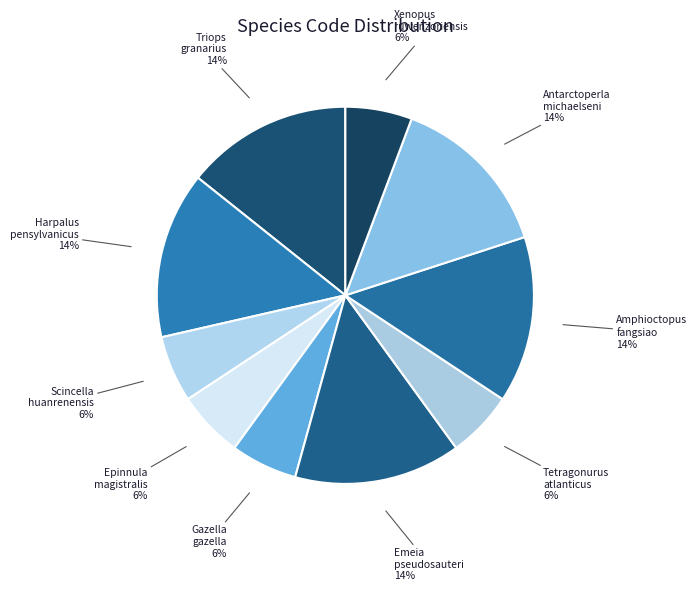

Is the sum of Antarctoperla michaelseni and Scincella huanrenensis greater than half?

No